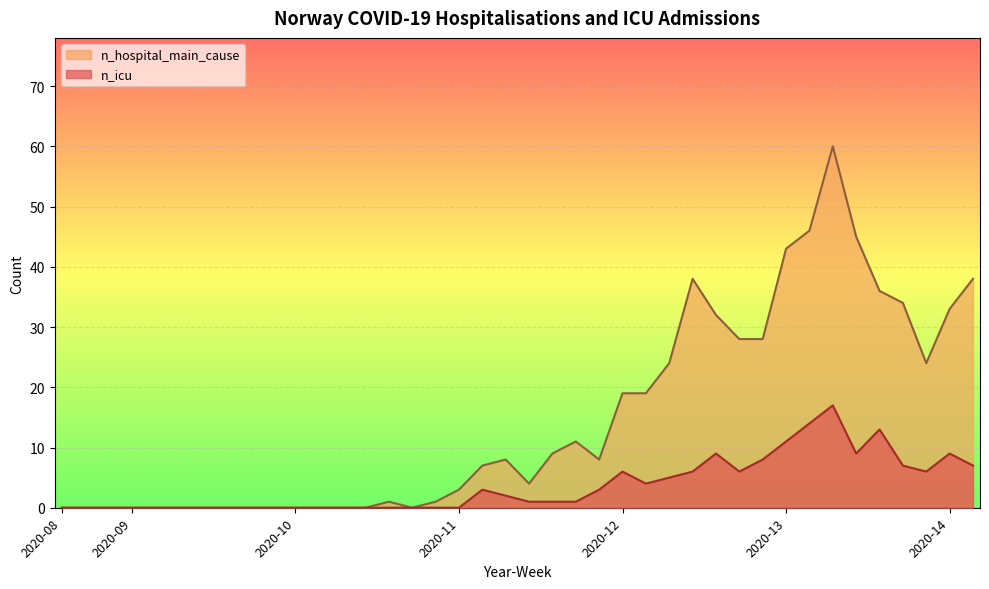

What is the maximum value shown in the chart?

60